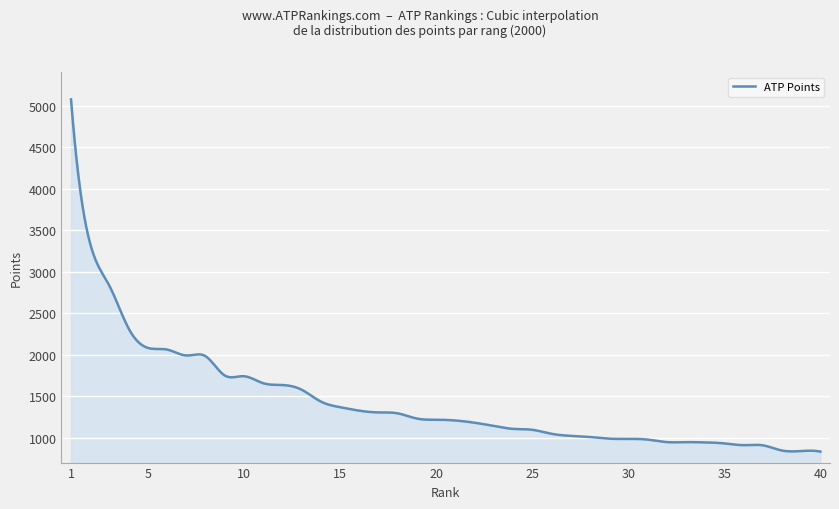

What is the greatest value displayed?

5074.0